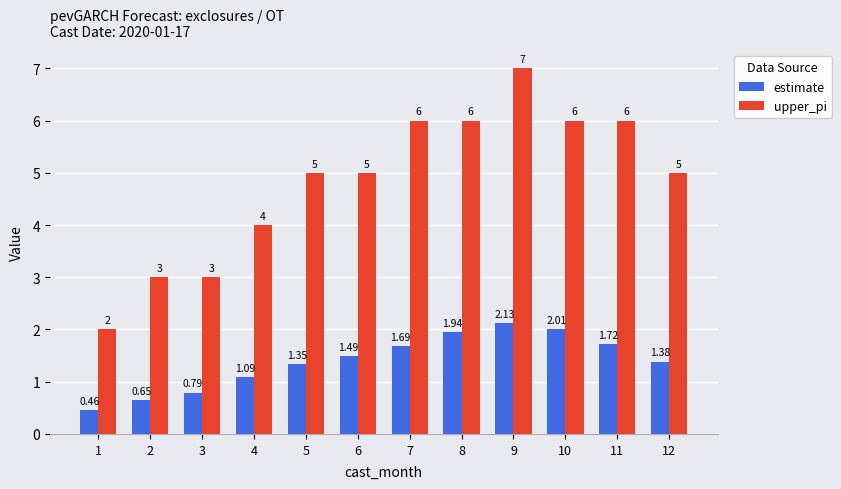

Between 9 and 10, which series saw the biggest shift?

upper_pi